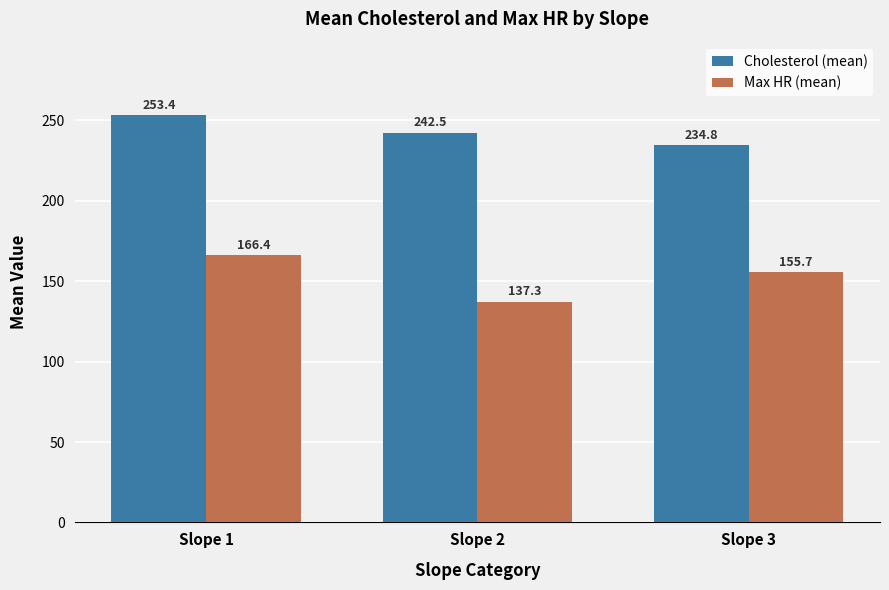

Reading left to right, extract all data points from this chart.

Cholesterol (mean): 253.4	242.5	234.8
Max HR (mean): 166.4	137.3	155.7